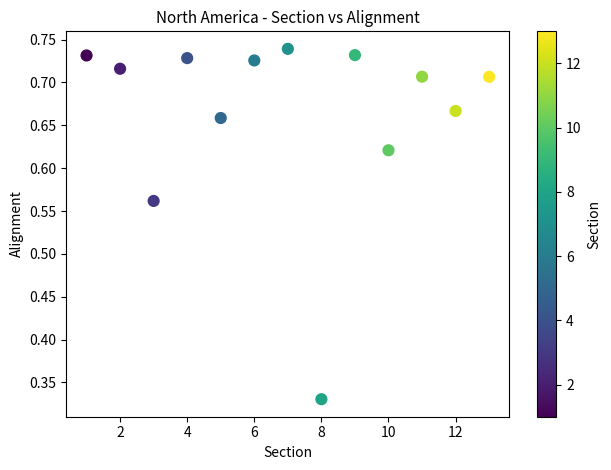

What is the range of X values (max minus min)?

12.0